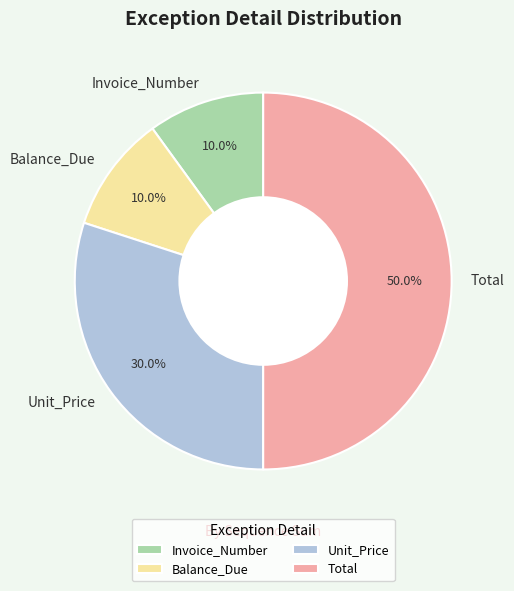

What percentage is NOT represented by Balance_Due?

90.0%